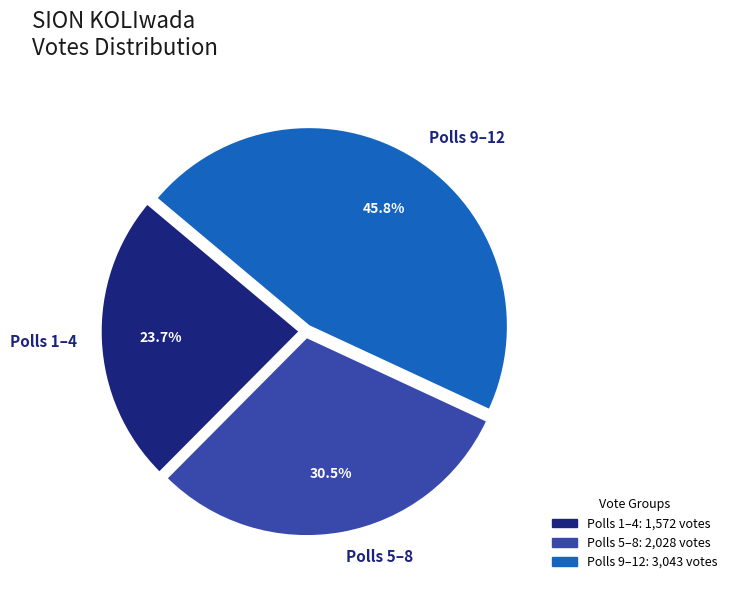

What percentage is NOT represented by Polls 9–12?

54.2%